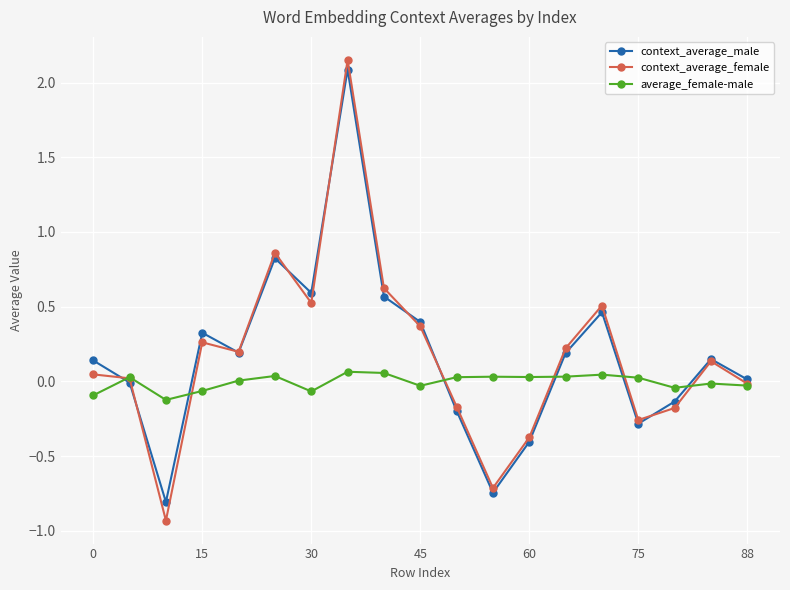

What is the smallest value displayed?

-0.9